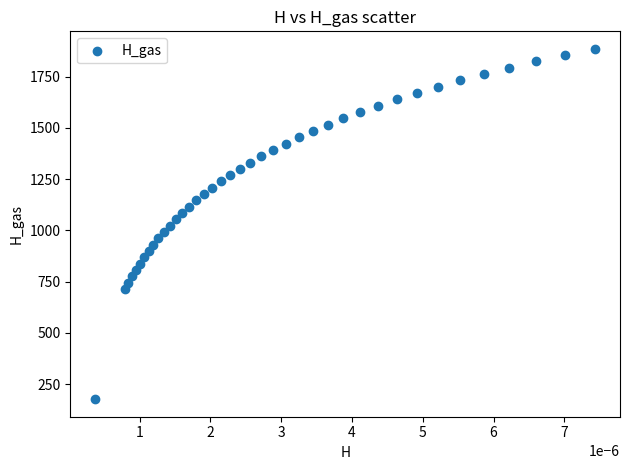

What is the range of Y values (max minus min)?

1708.2